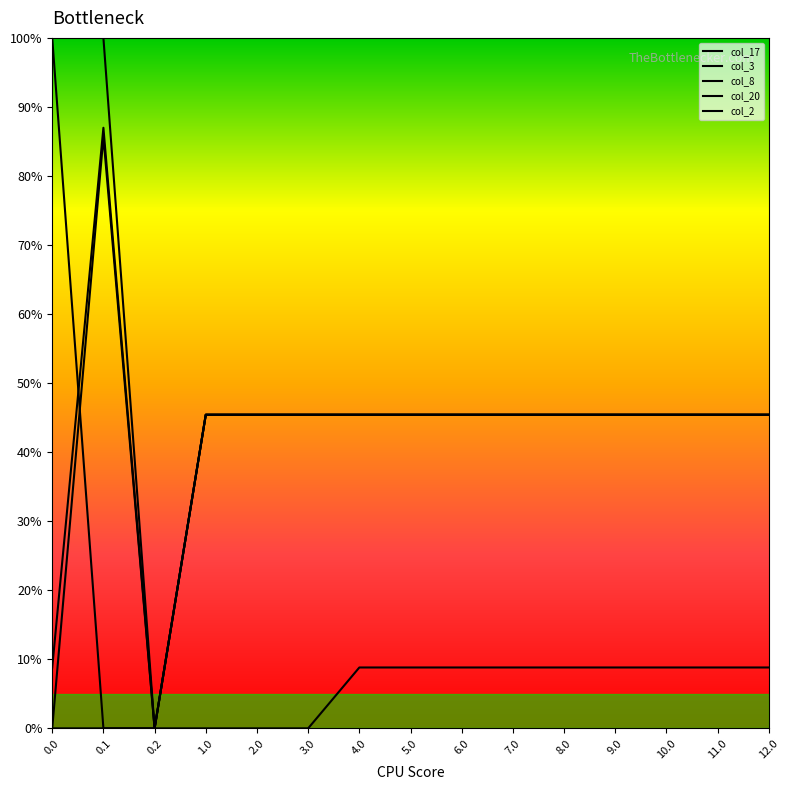

How many lines are shown in the chart?

5